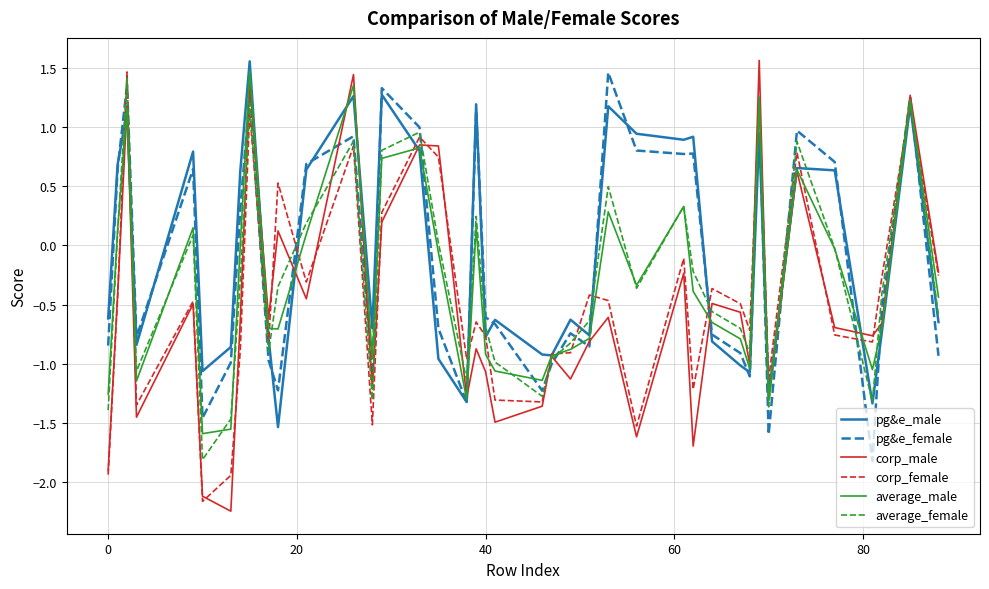

How many values in the average_female series are below 0?

25